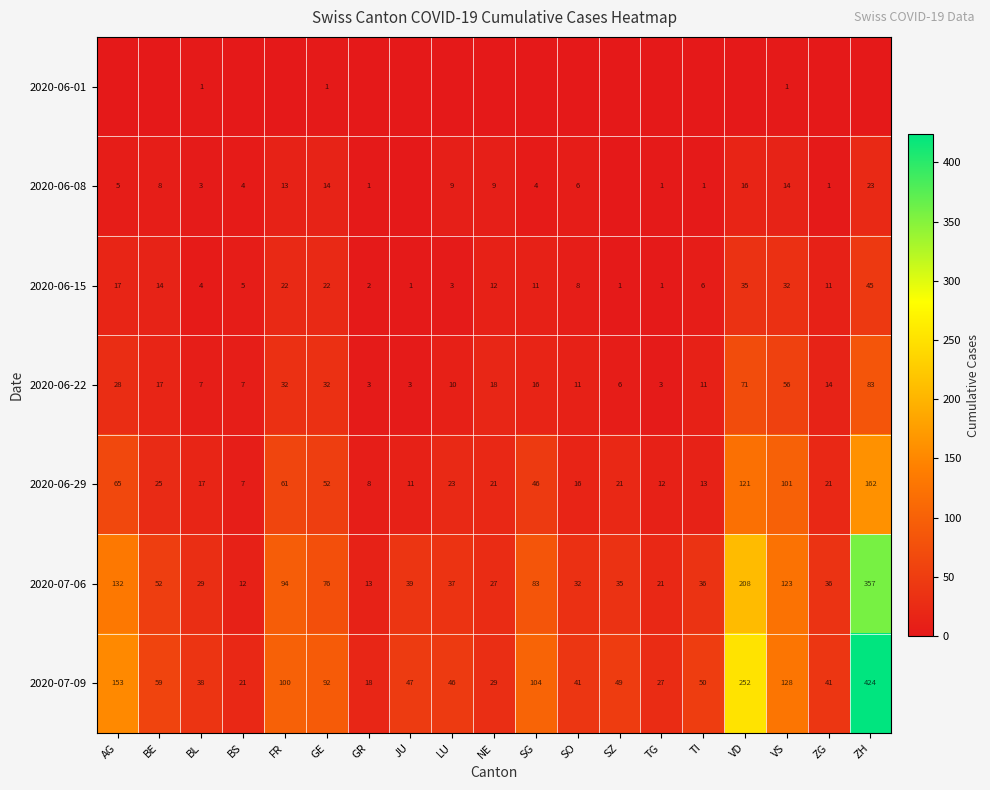

At how many categories does at least one series exceed 38?

14